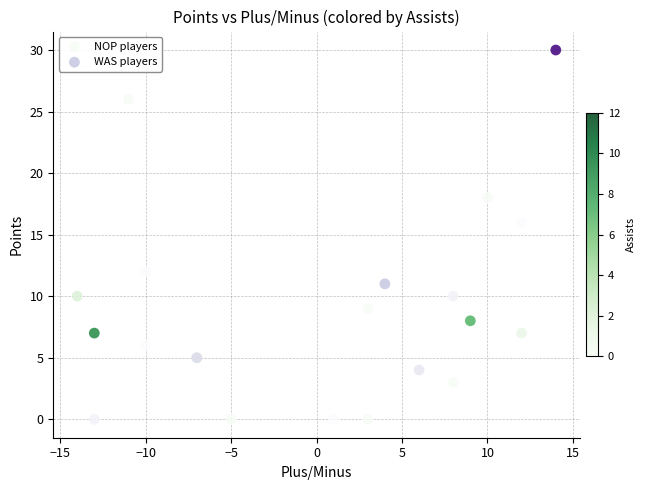

Which series has the largest Y range (max minus min)?

WAS players